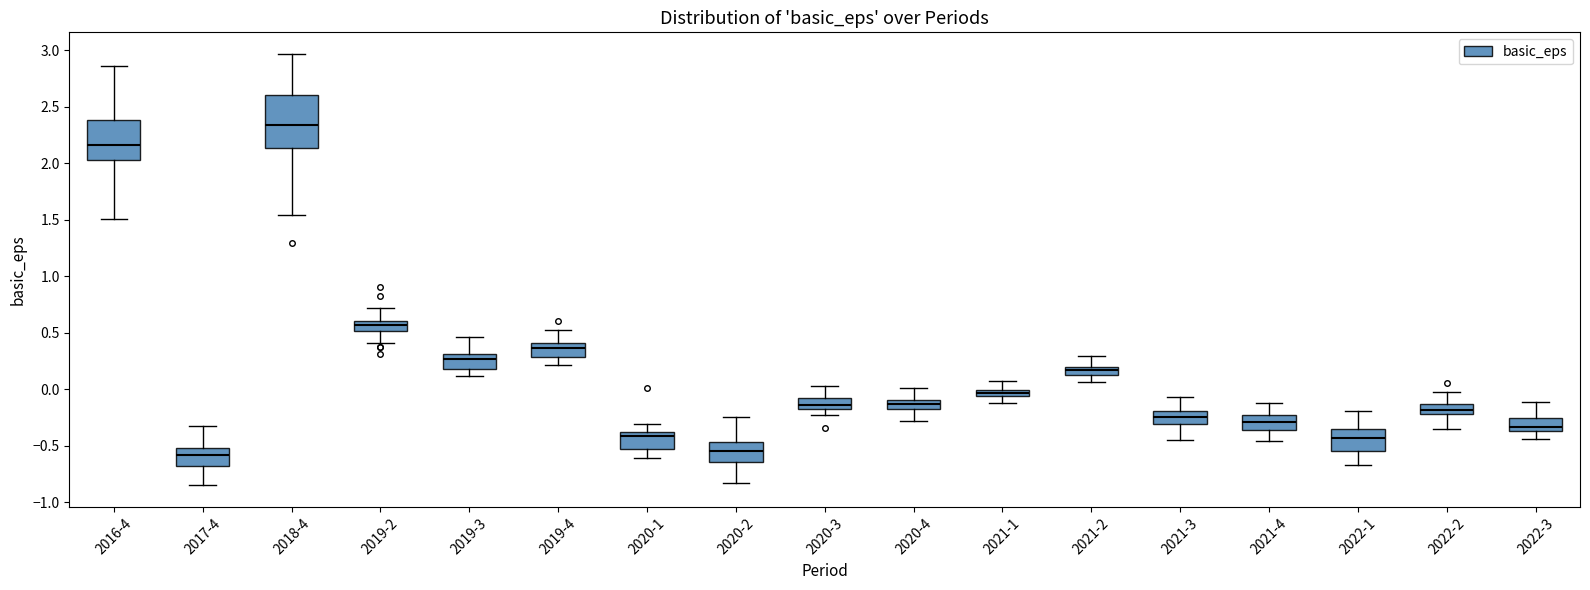

Comparing the boxes themselves (not the whiskers), which one is the tallest?

2018-4